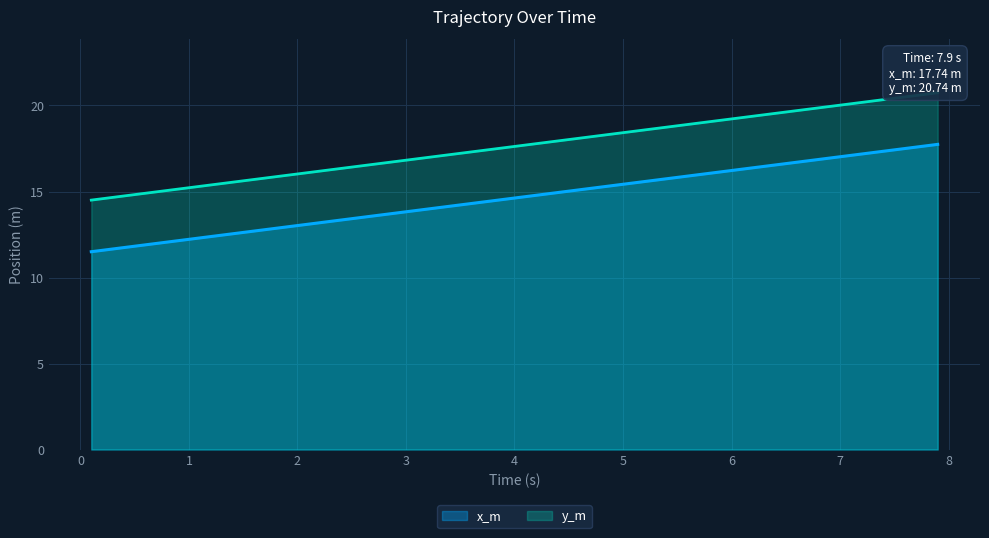

True or false: x_m has more than 2 points higher than both neighbors.

False